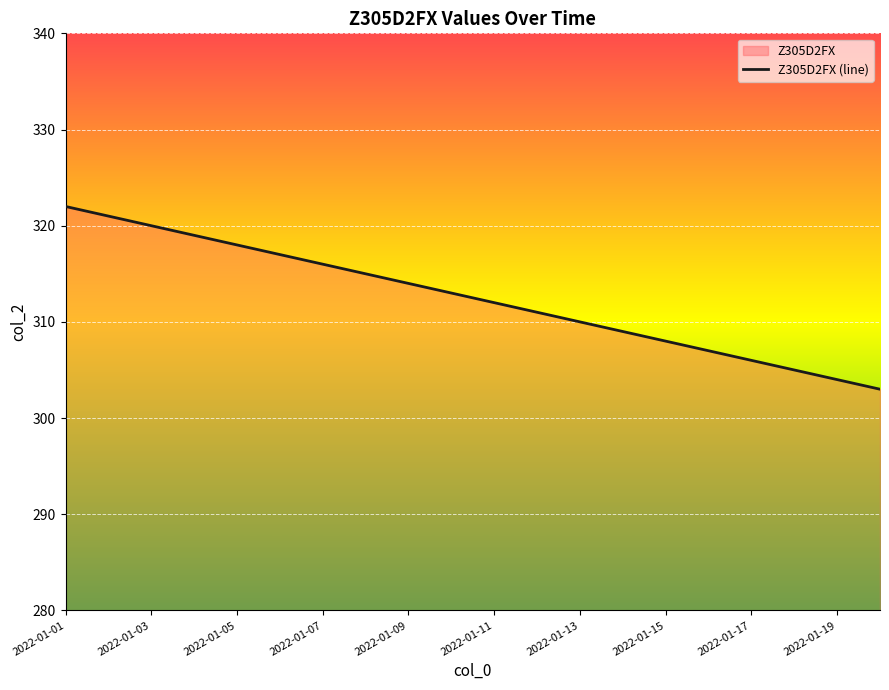

What is the ratio of the value at 2022-01-17 to the value at 2022-01-11?

1.0